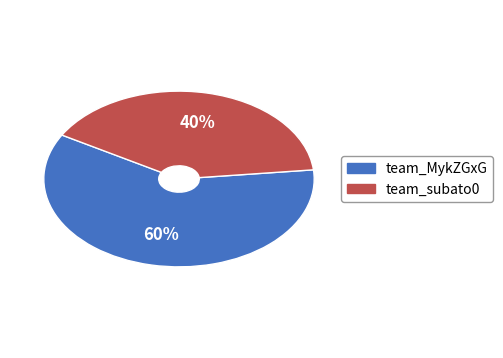

Is there any slice that represents more than half of the pie?

Yes